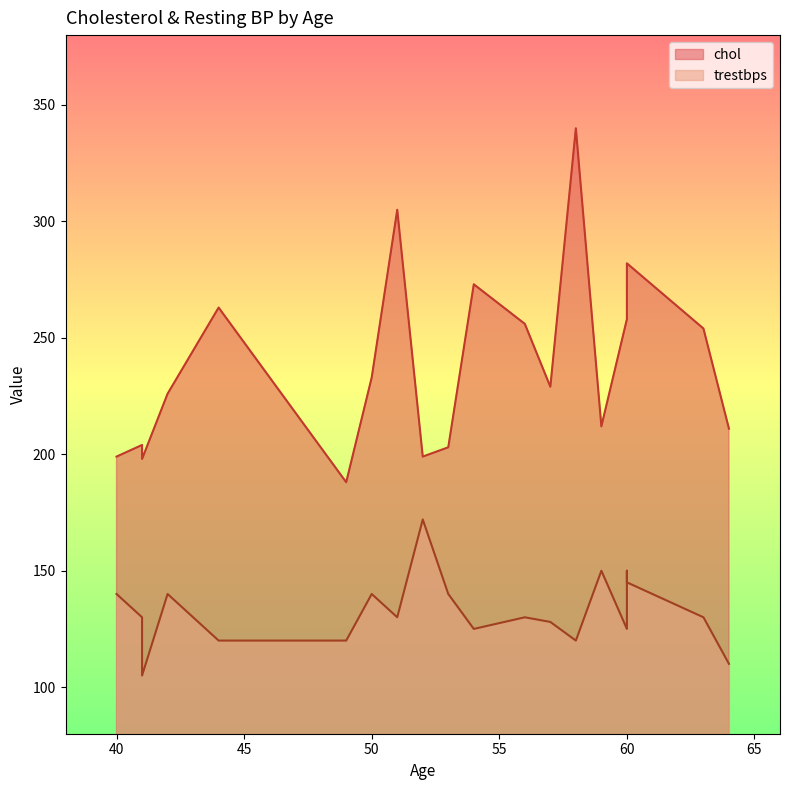

How many categories are shown in the chart?

20